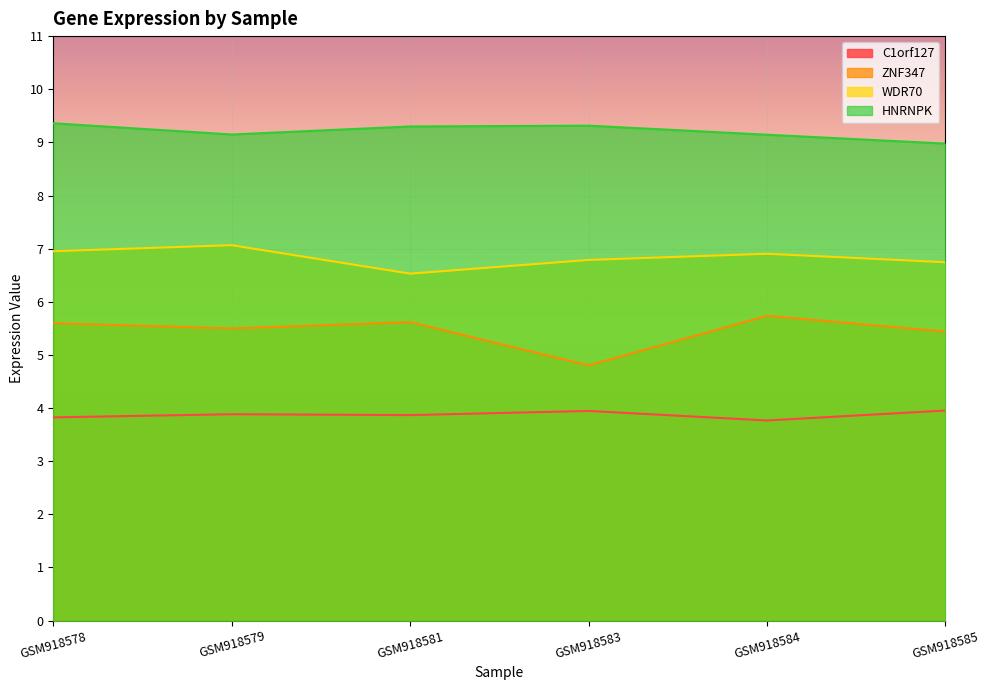

At how many categories does at least one series exceed 9?

5